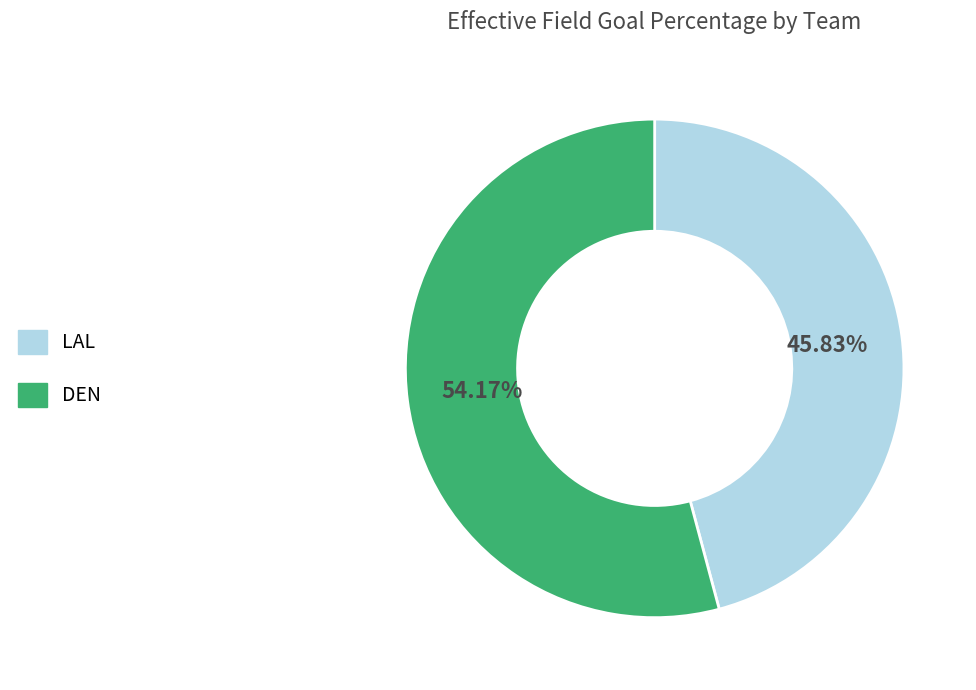

To the nearest percent, what is the combined percentage of DEN and LAL?

100%